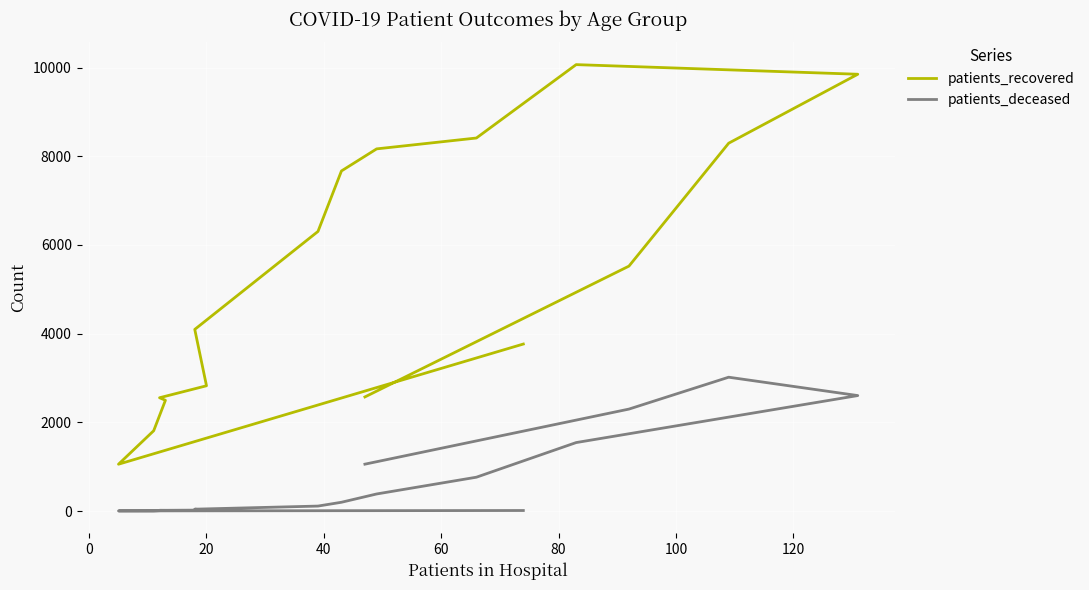

Rank the series by their average value, from highest to lowest.

patients_recovered, patients_deceased